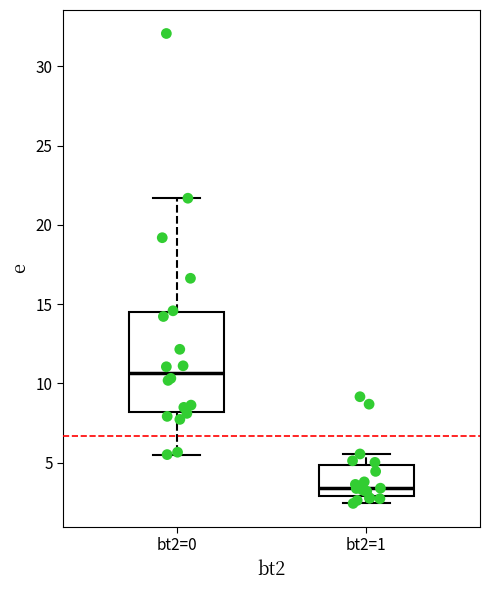

Where does the median line of the box for bt2=1 sit on the y-axis? The values are not printed on the chart, so give them approximately, as read against the axis.

3.5